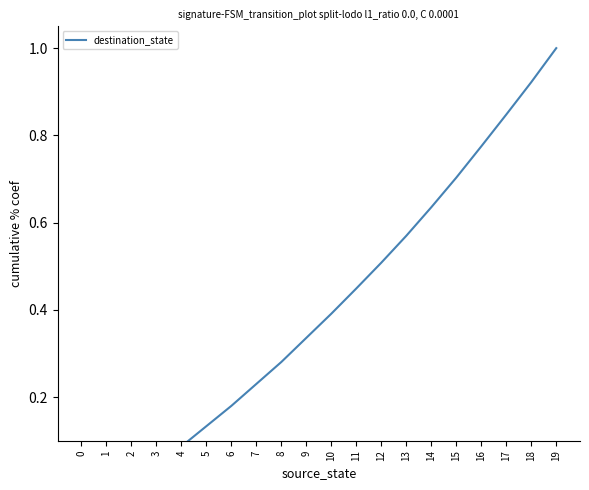

How many lines are shown in the chart?

1